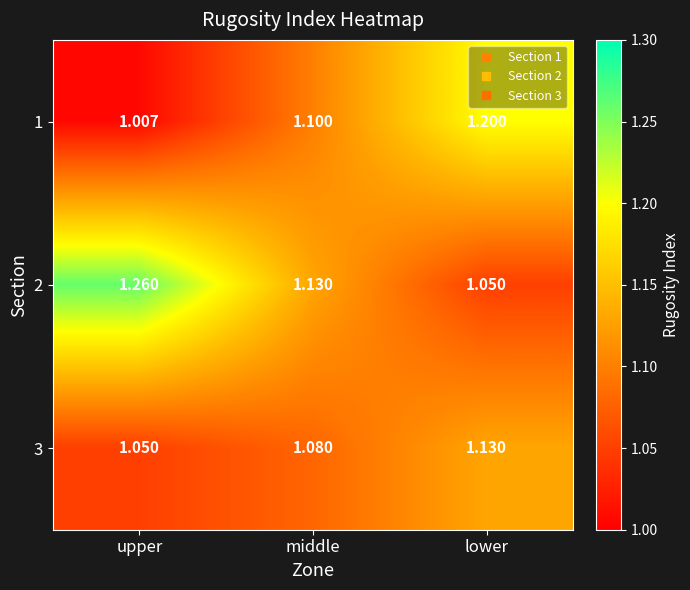

Rank the categories by 2 value from lowest to highest.

lower, middle, upper